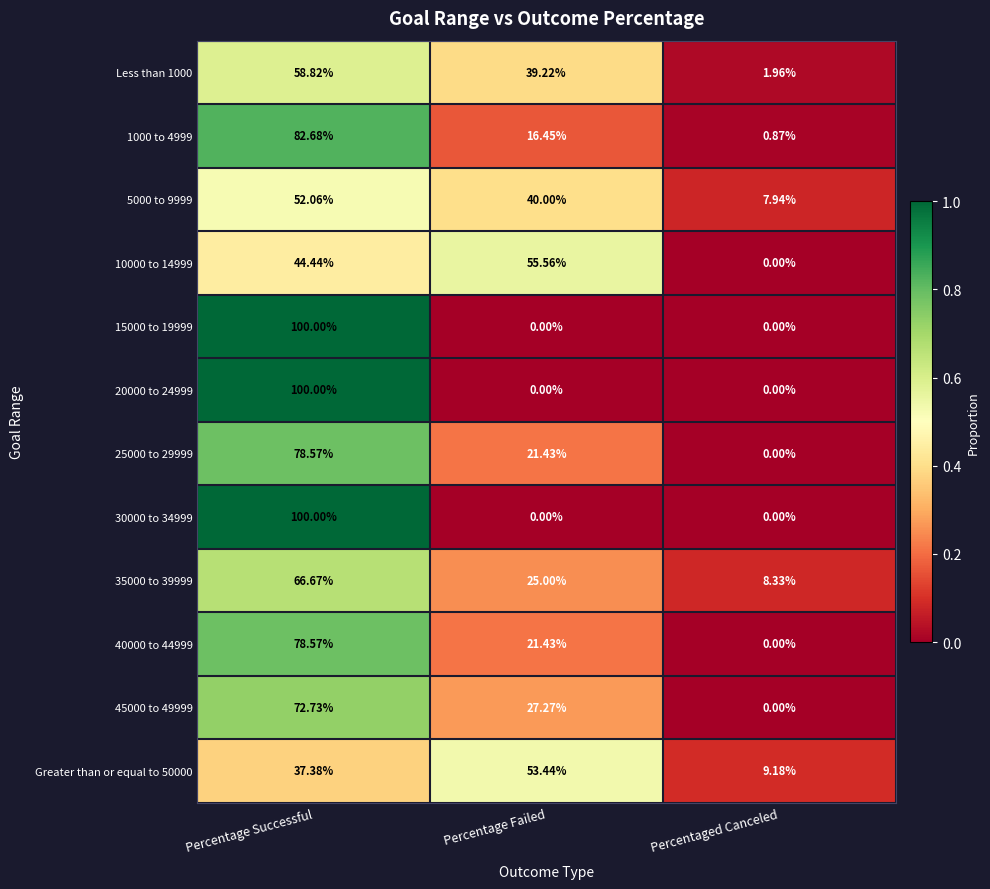

What is the spread (max minus min) of values at Percentage Failed?

55.6